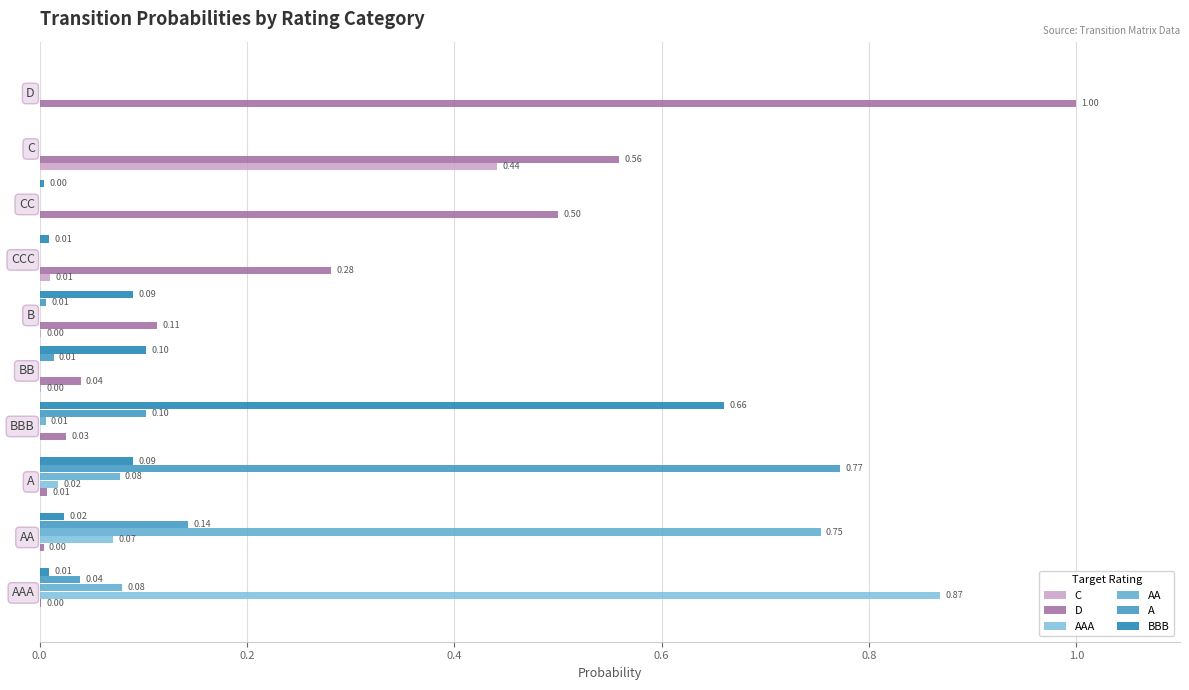

Which series has the largest range (max minus min)?

D